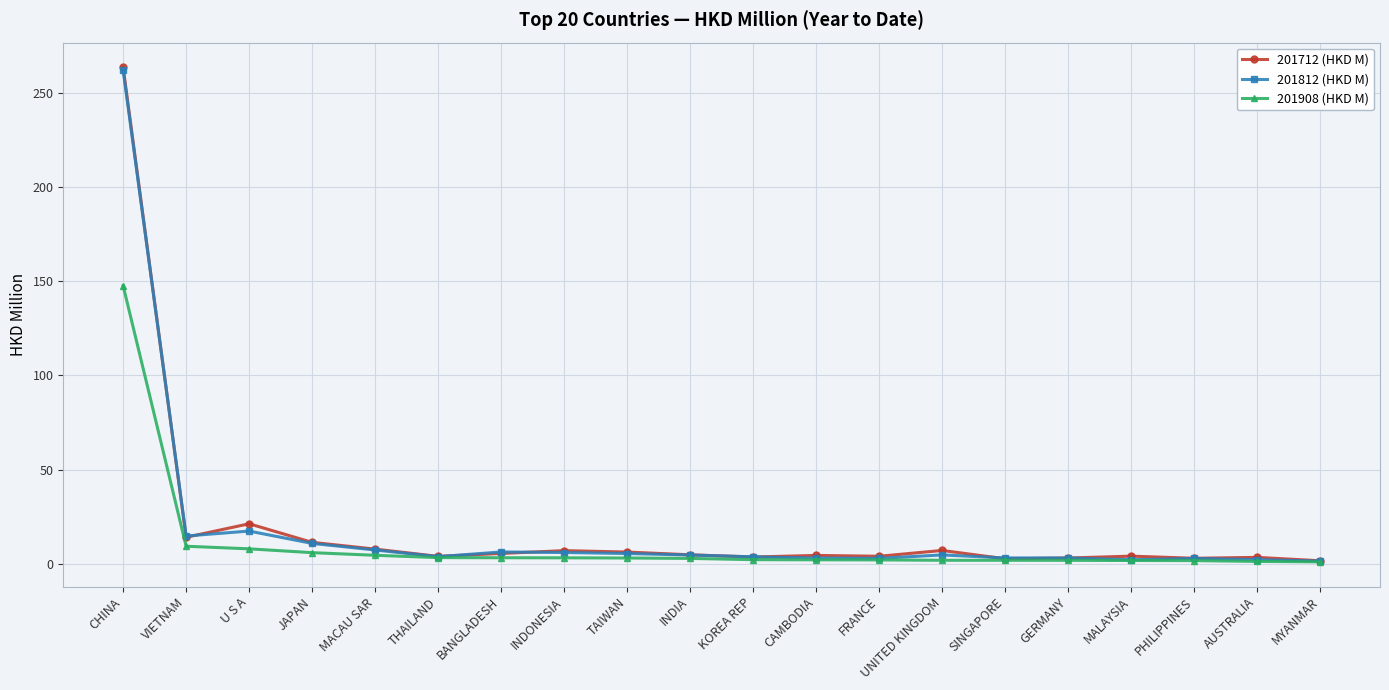

How many series are shown in this chart?

3